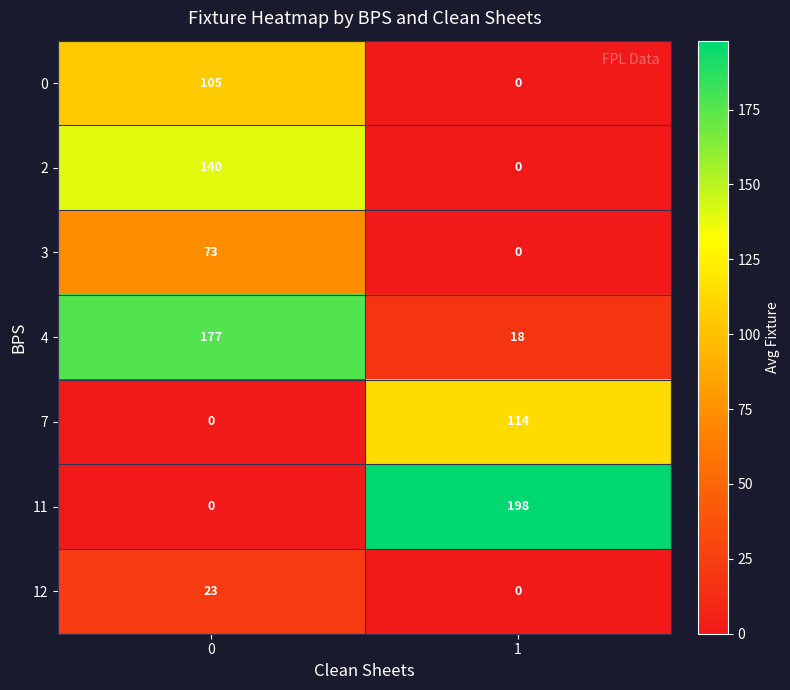

How many data points does each series have?

2